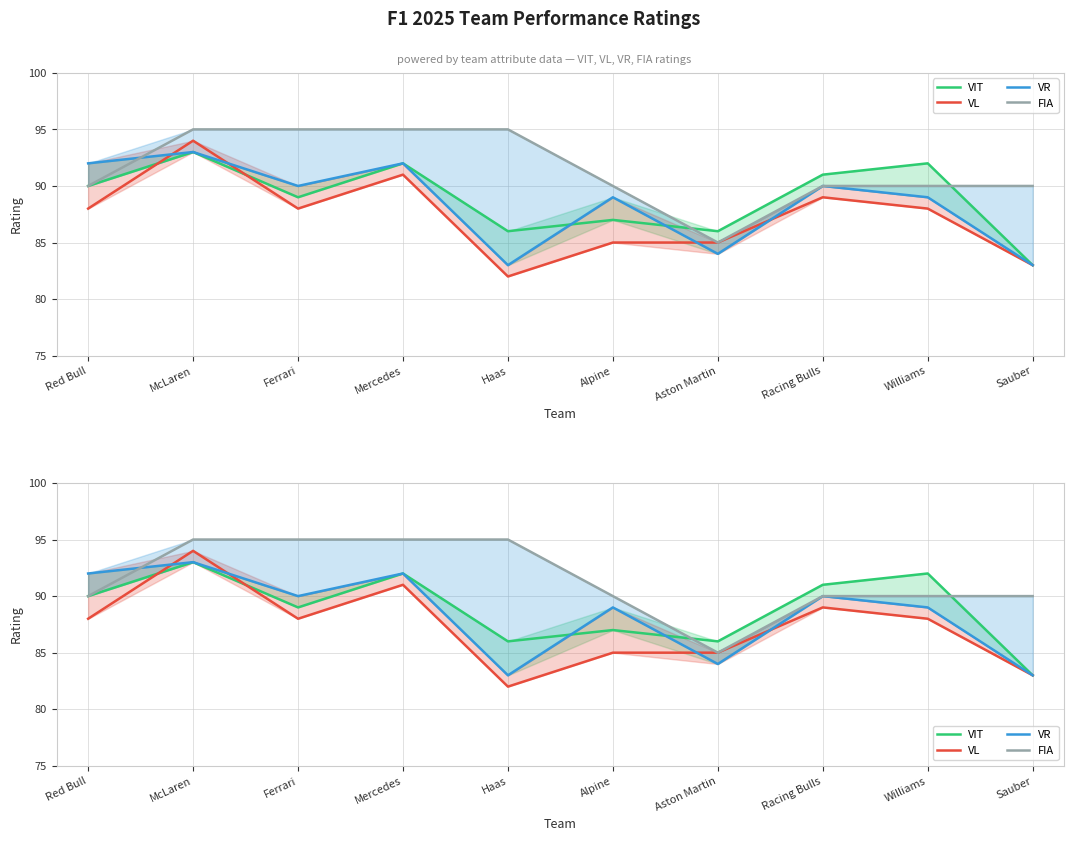

What is the value of the FIA point at the 8th from the left?

90